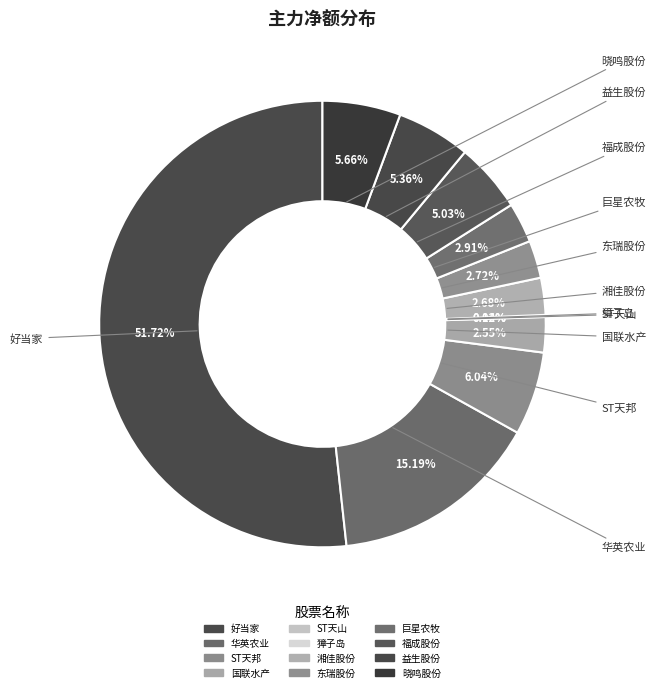

Combined, what portion of the pie is 好当家 and 巨星农牧?

54.6%